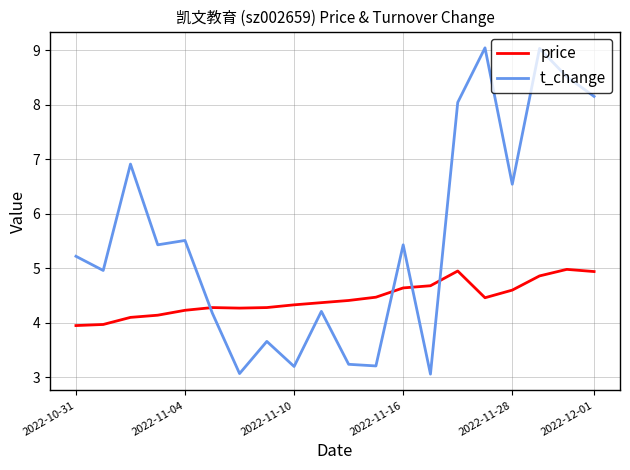

True or false: t_change and price intersect in this chart.

True